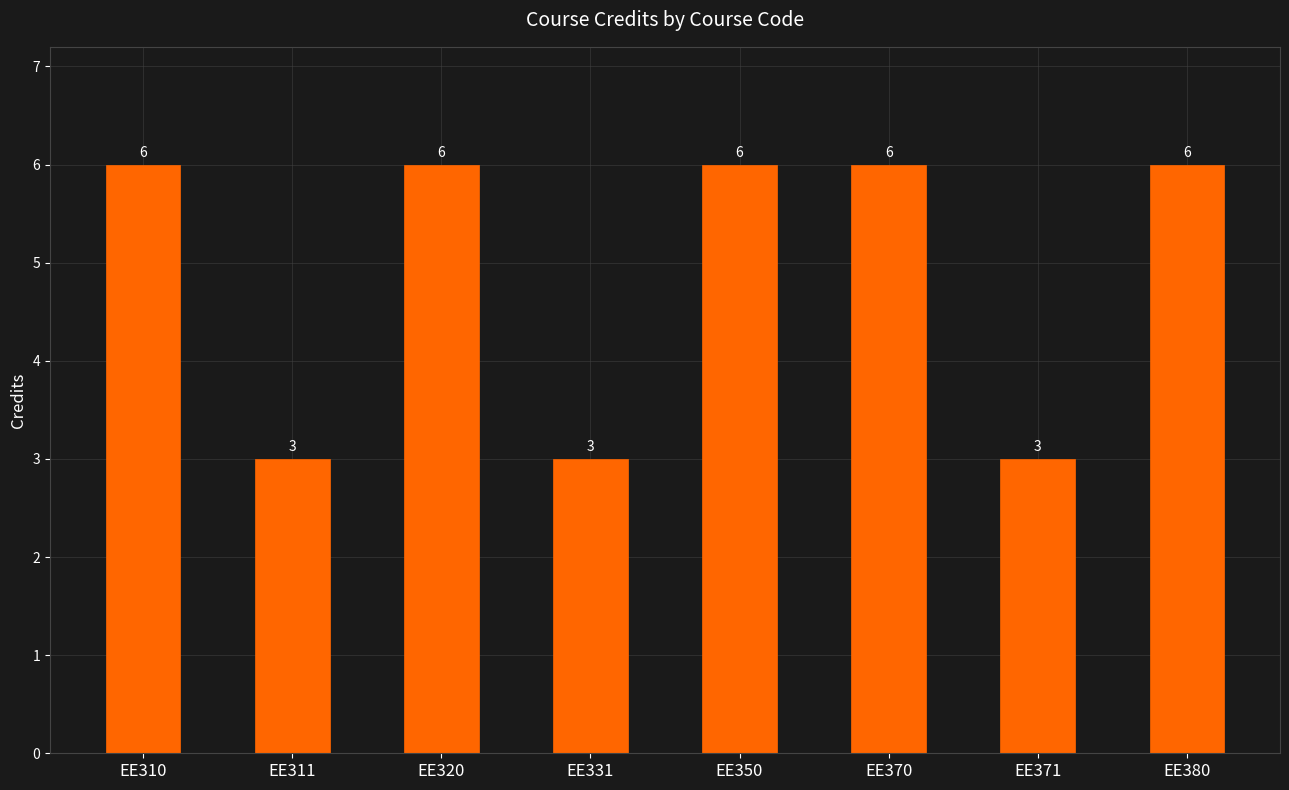

Reading left to right, extract all data points from this chart.

EE310=6	EE311=3	EE320=6	EE331=3	EE350=6	EE370=6	EE371=3	EE380=6